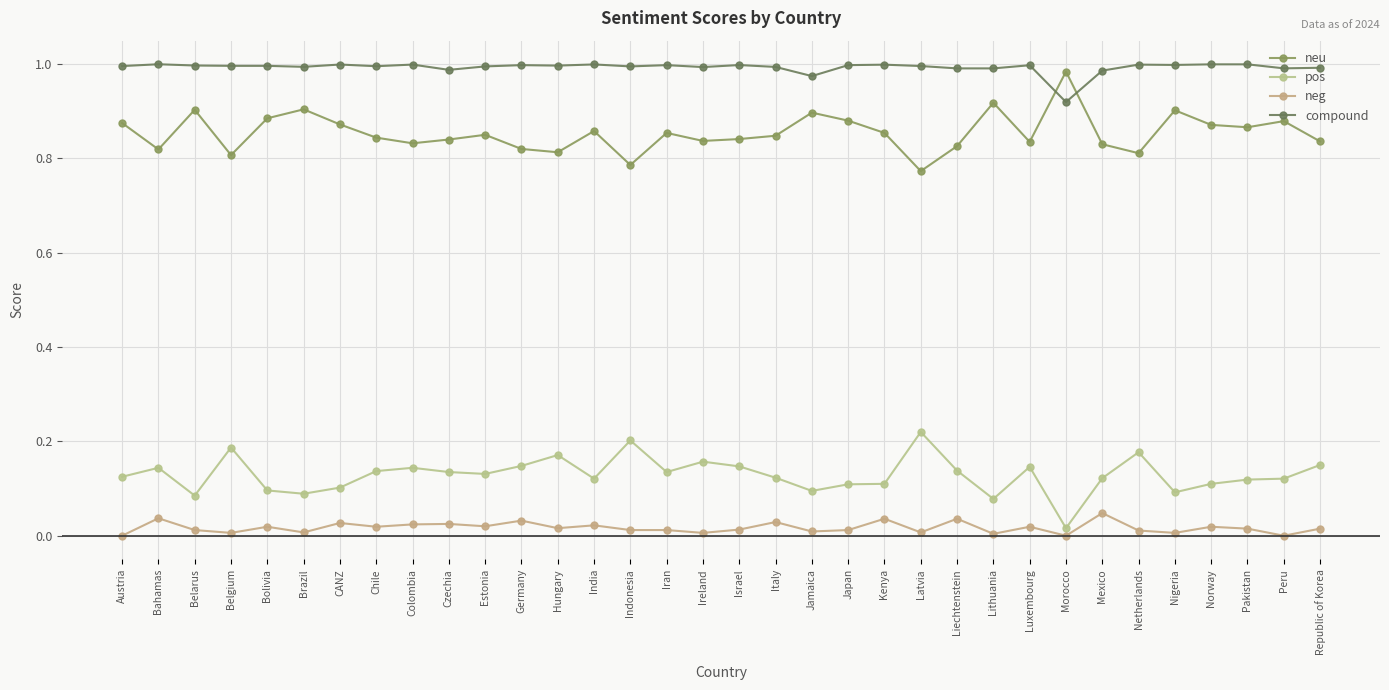

Reading left to right, extract all data points from this chart.

neu: 0.9	0.8	0.9	0.8	0.9	0.9	0.9	0.8	0.8	0.8	0.8	0.8	0.8	0.9	0.8	0.9	0.8	0.8	0.8	0.9	0.9	0.9	0.8	0.8	0.9	0.8	1.0	0.8	0.8	0.9	0.9	0.9	0.9	0.8
pos: 0.1	0.1	0.1	0.2	0.1	0.1	0.1	0.1	0.1	0.1	0.1	0.1	0.2	0.1	0.2	0.1	0.2	0.1	0.1	0.1	0.1	0.1	0.2	0.1	0.1	0.1	0.0	0.1	0.2	0.1	0.1	0.1	0.1	0.1
neg: 0.0	0.0	0.0	0.0	0.0	0.0	0.0	0.0	0.0	0.0	0.0	0.0	0.0	0.0	0.0	0.0	0.0	0.0	0.0	0.0	0.0	0.0	0.0	0.0	0.0	0.0	0.0	0.0	0.0	0.0	0.0	0.0	0.0	0.0
compound: 1.0	1.0	1.0	1.0	1.0	1.0	1.0	1.0	1.0	1.0	1.0	1.0	1.0	1.0	1.0	1.0	1.0	1.0	1.0	1.0	1.0	1.0	1.0	1.0	1.0	1.0	0.9	1.0	1.0	1.0	1.0	1.0	1.0	1.0